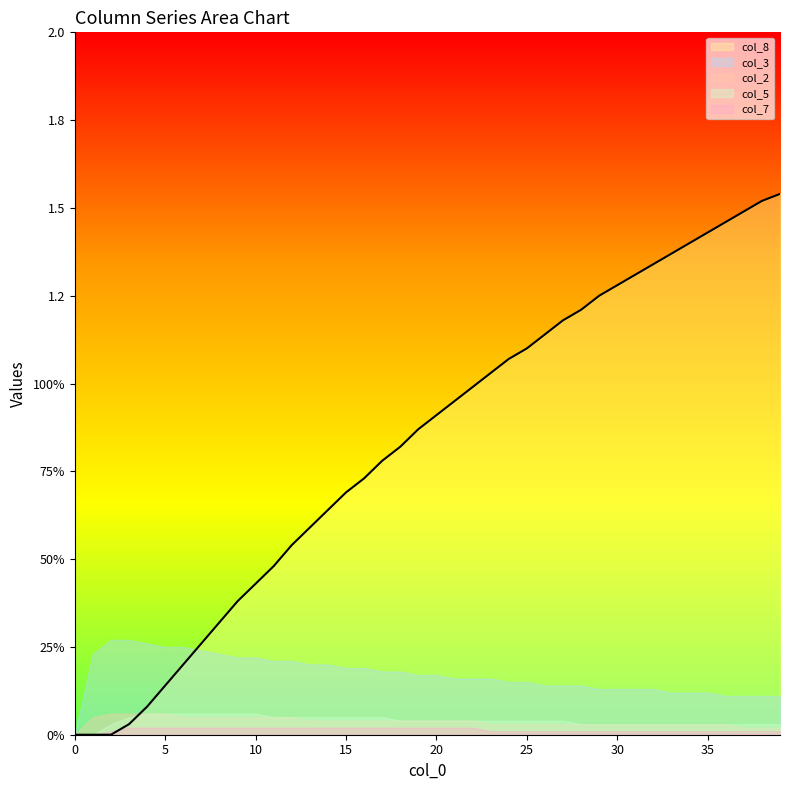

Reading right to left, what are all the values shown in this chart?

col_8: 1.5	1.5	1.5	1.5	1.4	1.4	1.4	1.3	1.3	1.3	1.2	1.2	1.2	1.1	1.1	1.1	1.0	1.0	0.9	0.9	0.9	0.8	0.8	0.7	0.7	0.6	0.6	0.5	0.5	0.4	0.4	0.3	0.3	0.2	0.1	0.1	0.0	0.0	0.0	0.0
col_3: 0.1	0.1	0.1	0.1	0.1	0.1	0.1	0.1	0.1	0.1	0.1	0.1	0.1	0.1	0.1	0.1	0.2	0.2	0.2	0.2	0.2	0.2	0.2	0.2	0.2	0.2	0.2	0.2	0.2	0.2	0.2	0.2	0.2	0.2	0.2	0.3	0.3	0.3	0.2	0.0
col_2: 0.0	0.0	0.0	0.0	0.0	0.0	0.0	0.0	0.0	0.0	0.0	0.0	0.0	0.0	0.0	0.0	0.0	0.0	0.0	0.0	0.0	0.0	0.0	0.0	0.0	0.0	0.0	0.1	0.1	0.1	0.1	0.1	0.1	0.1	0.1	0.1	0.1	0.1	0.1	0.0
col_5: 0.0	0.0	0.0	0.0	0.0	0.0	0.0	0.0	0.0	0.0	0.0	0.0	0.0	0.0	0.0	0.0	0.0	0.0	0.0	0.0	0.0	0.0	0.1	0.1	0.1	0.1	0.1	0.1	0.1	0.1	0.1	0.1	0.1	0.1	0.1	0.1	0.1	0.0	0.0	0.0
col_7: 0.0	0.0	0.0	0.0	0.0	0.0	0.0	0.0	0.0	0.0	0.0	0.0	0.0	0.0	0.0	0.0	0.0	0.0	0.0	0.0	0.0	0.0	0.0	0.0	0.0	0.0	0.0	0.0	0.0	0.0	0.0	0.0	0.0	0.0	0.0	0.0	0.0	0.0	0.0	0.0